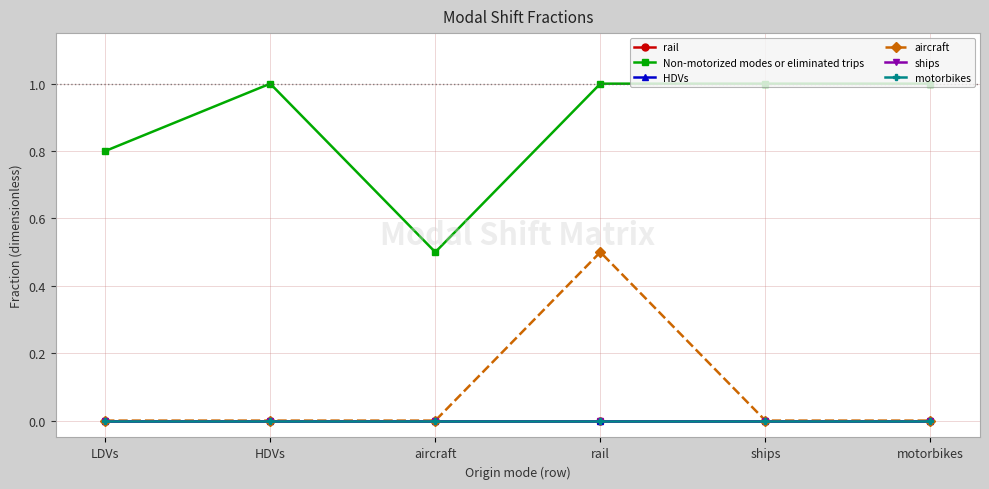

The value of Non-motorized modes or eliminated trips at LDVs is 0.8. True or false?

True